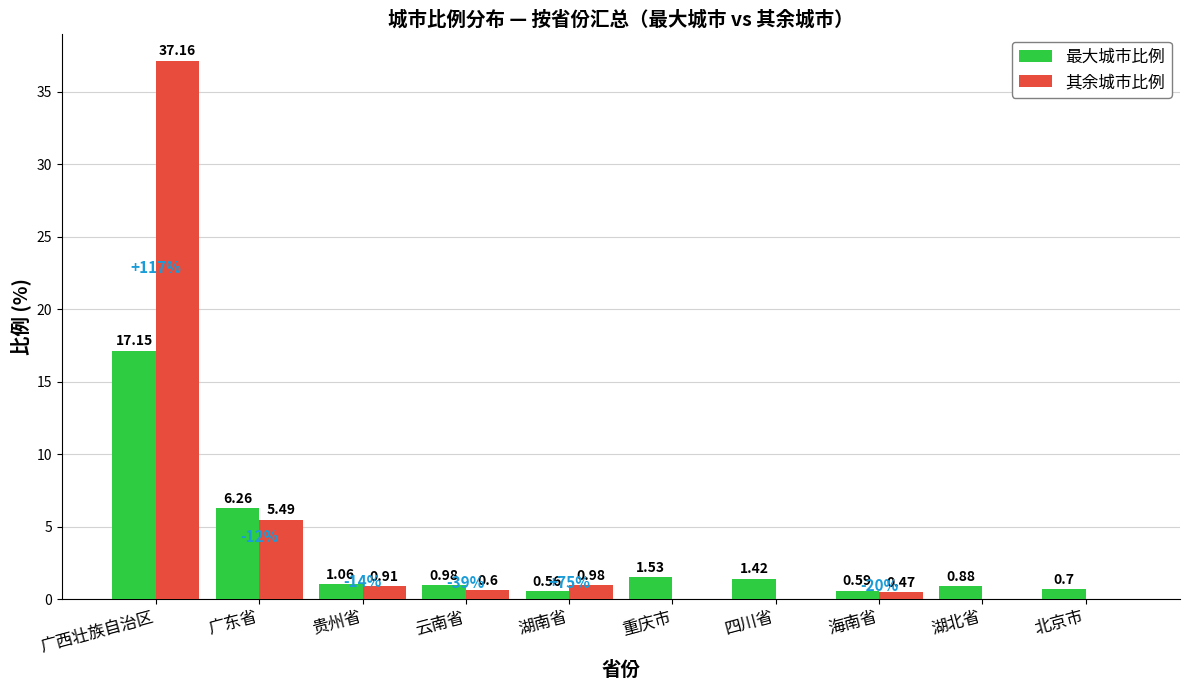

What is the sum of all 其余城市比例 values?

45.6